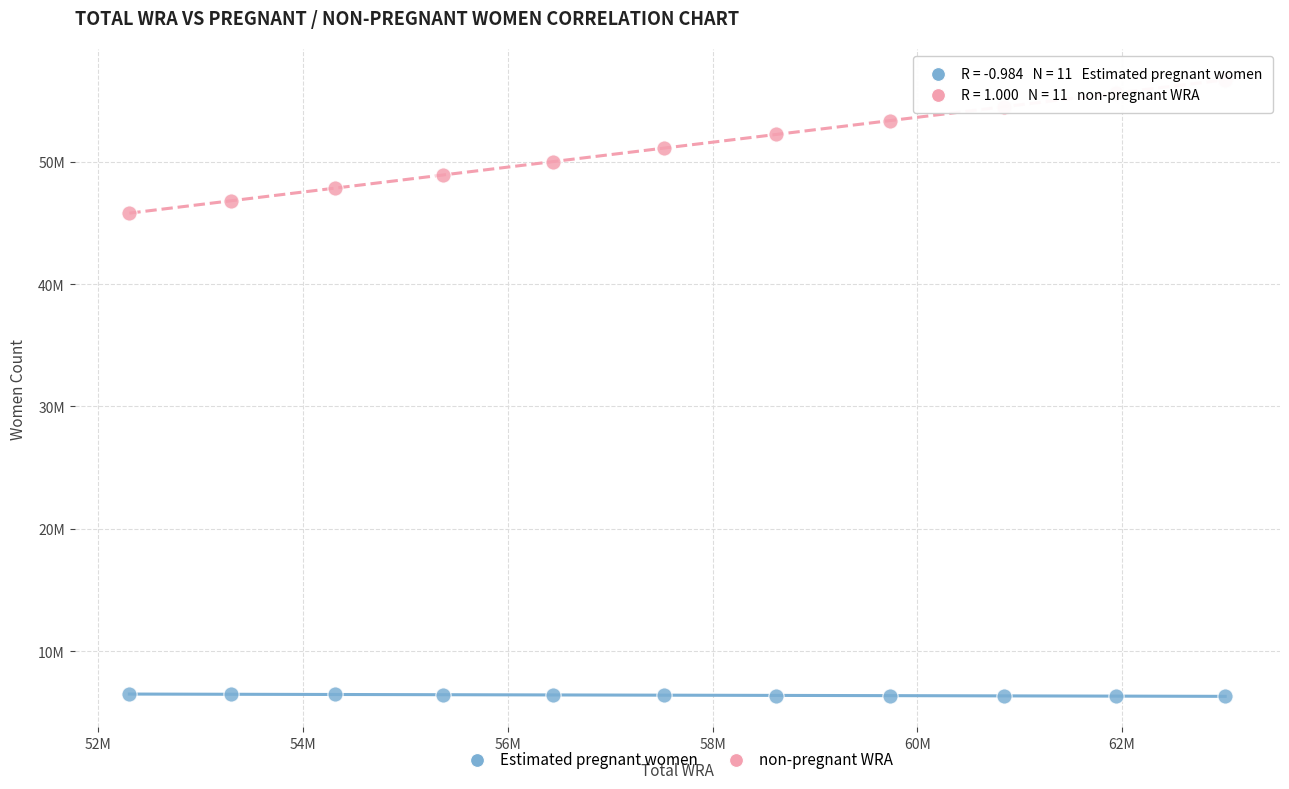

What are all the series names shown in the legend?

Estimated pregnant women, non-pregnant WRA